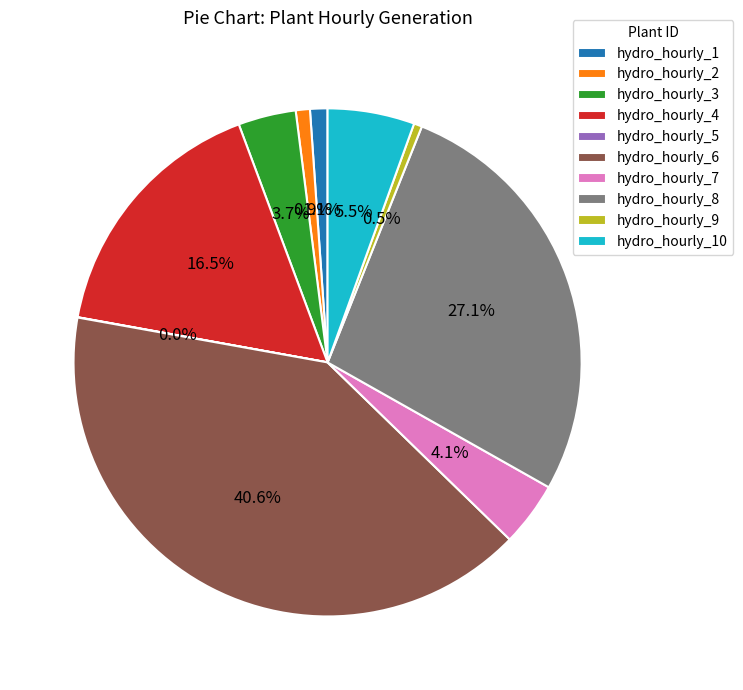

Which category has the biggest portion of the pie?

hydro_hourly_6